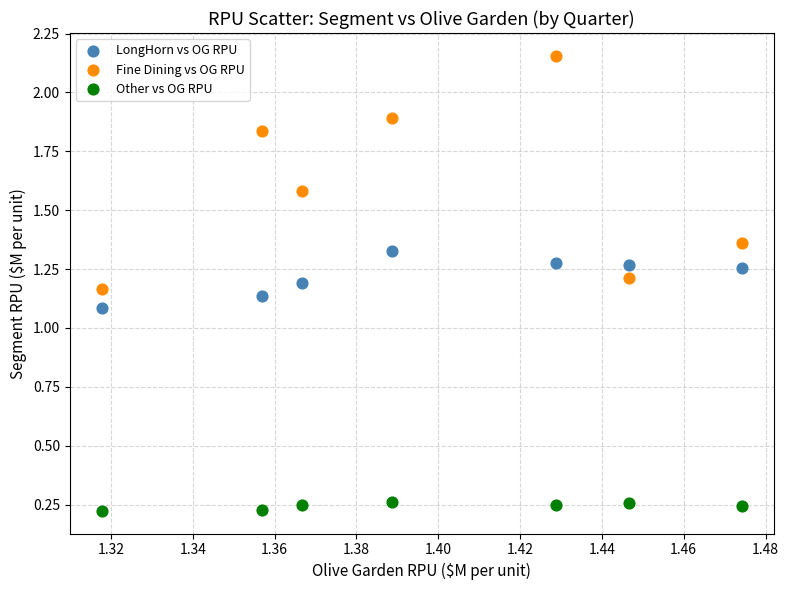

Across all data points, what is the range of Y values (max minus min)?

1.9